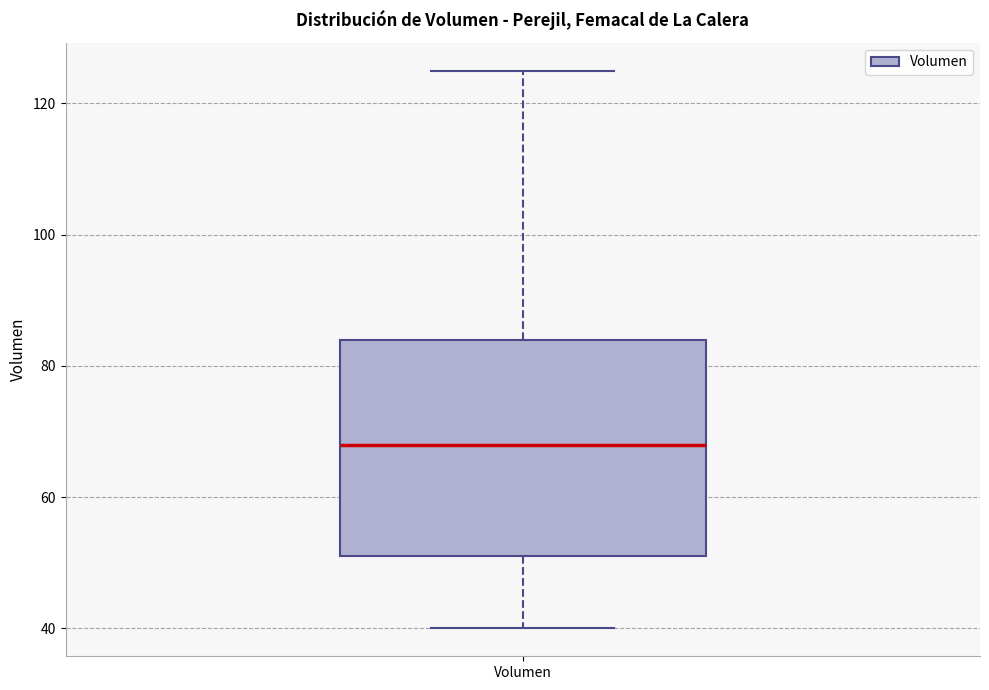

Where does the median line of the box for Volumen sit on the y-axis? The values are not printed on the chart, so give them approximately, as read against the axis.

68